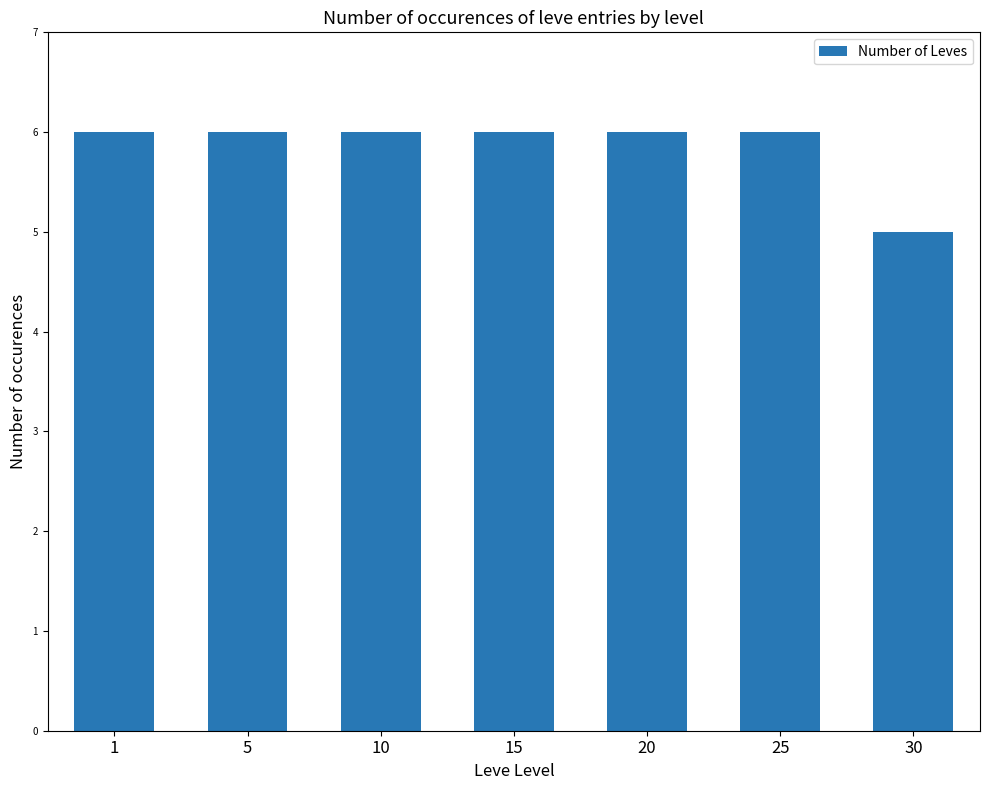

Reading right to left, extract all data points from this chart.

30=5	25=6	20=6	15=6	10=6	5=6	1=6